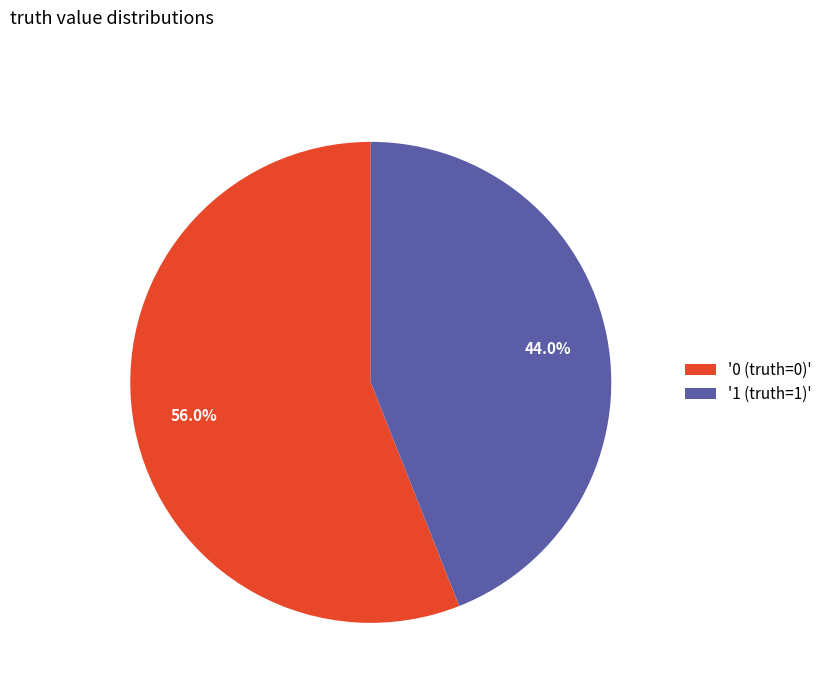

Is there any slice that represents more than half of the pie?

Yes